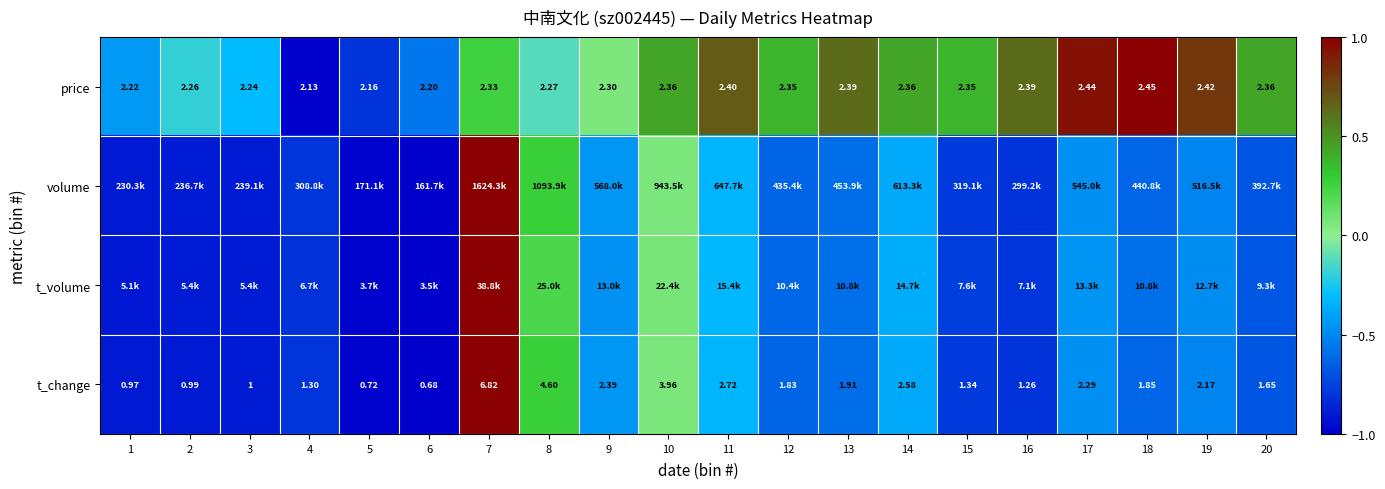

What is the approximate value of volume at 2?

-0.9